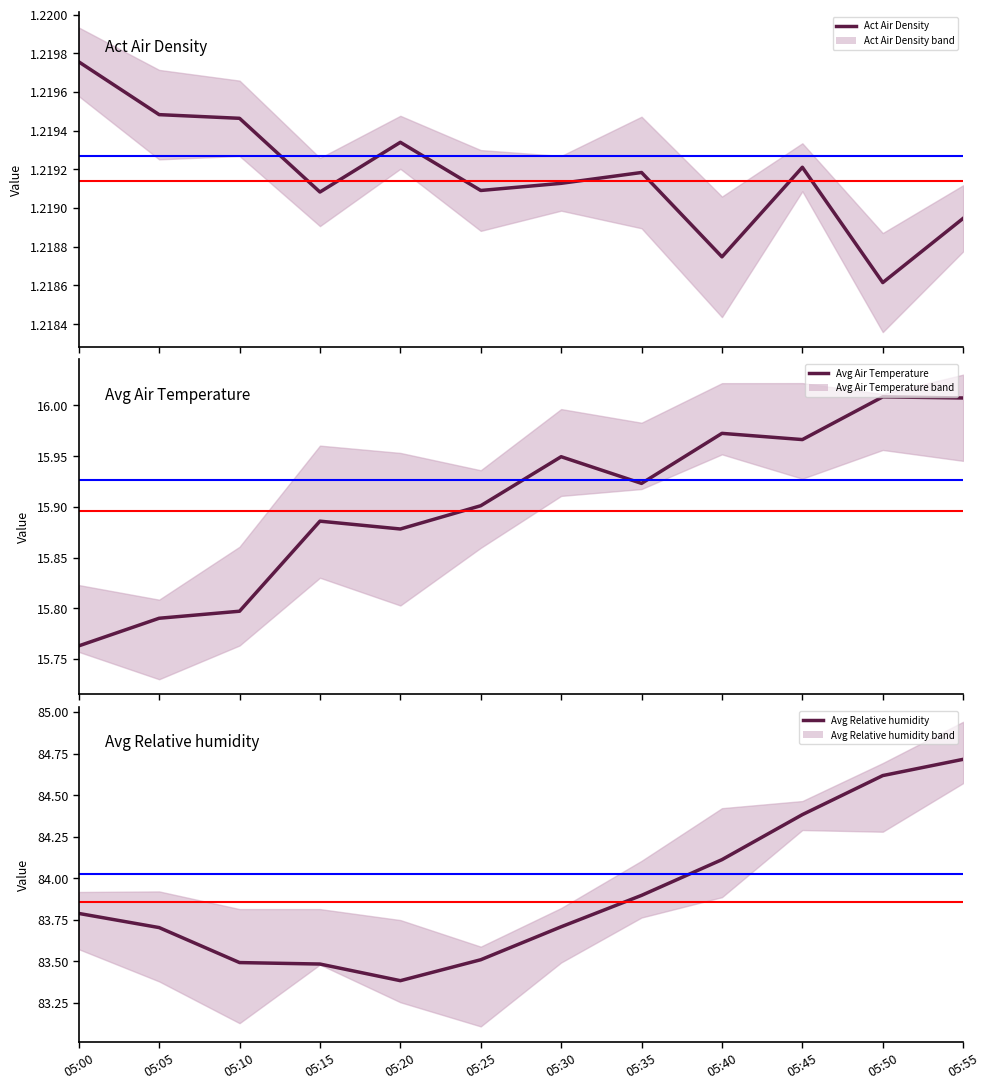

Rank the categories by Avg Relative humidity value from lowest to highest.

05:20, 05:15, 05:10, 05:25, 05:05, 05:30, 05:00, 05:35, 05:40, 05:45, 05:50, 05:55